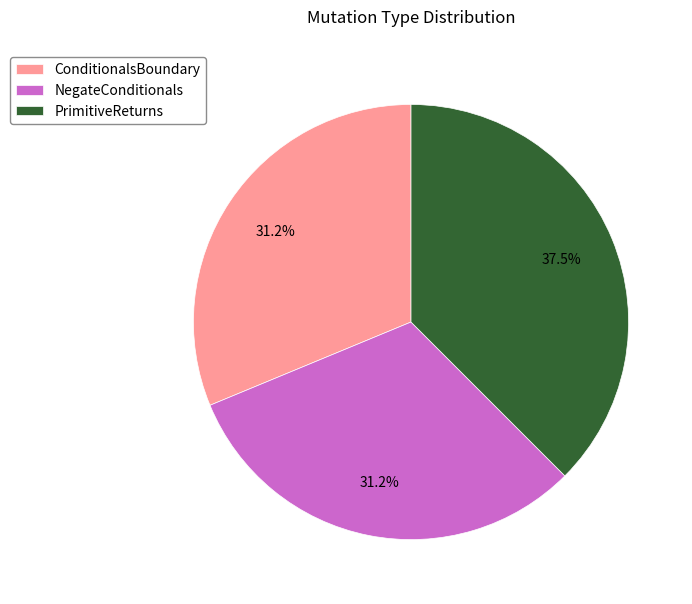

True or false: NegateConditionals accounts for 31% of the total.

True